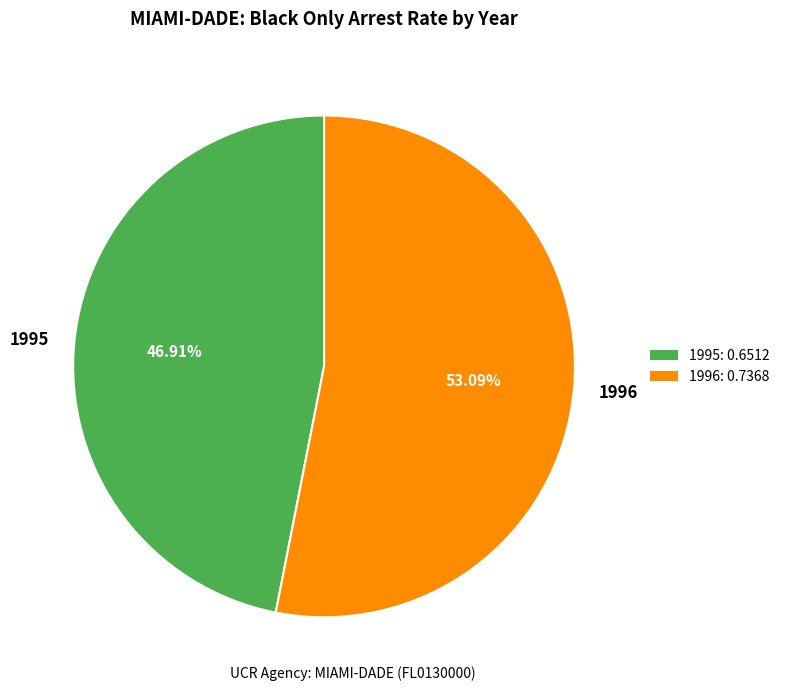

Which category has the smallest portion of the pie?

1995